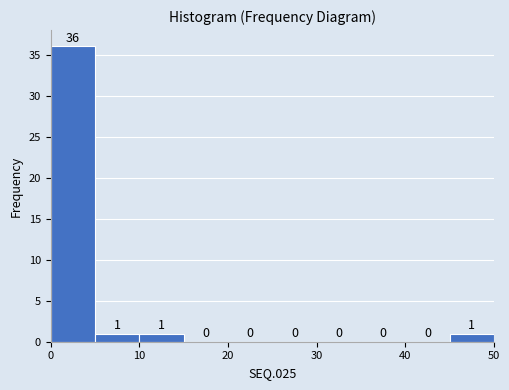

Reading left to right, transcribe this chart: for each bar, give the range it covers on the x-axis and its height.

0 to 5: 36
5 to 10: 1
10 to 15: 1
15 to 20: 0
20 to 25: 0
25 to 30: 0
30 to 35: 0
35 to 40: 0
40 to 45: 0
45 to 50: 1